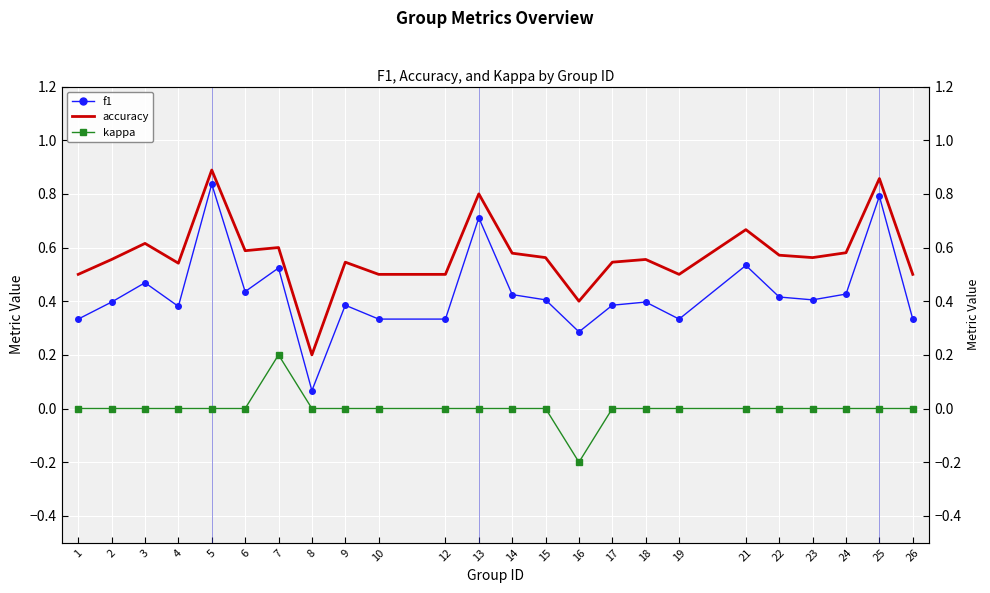

Reading left to right, transcribe all the data shown in this chart.

f1: 0.3	0.4	0.5	0.4	0.8	0.4	0.5	0.1	0.4	0.3	0.3	0.7	0.4	0.4	0.3	0.4	0.4	0.3	0.5	0.4	0.4	0.4	0.8	0.3
accuracy: 0.5	0.6	0.6	0.5	0.9	0.6	0.6	0.2	0.5	0.5	0.5	0.8	0.6	0.6	0.4	0.5	0.6	0.5	0.7	0.6	0.6	0.6	0.9	0.5
kappa: 0.0	0.0	0.0	0.0	0.0	0.0	0.2	0.0	0.0	0.0	0.0	0.0	0.0	0.0	-0.2	0.0	0.0	0.0	0.0	0.0	0.0	0.0	0.0	0.0